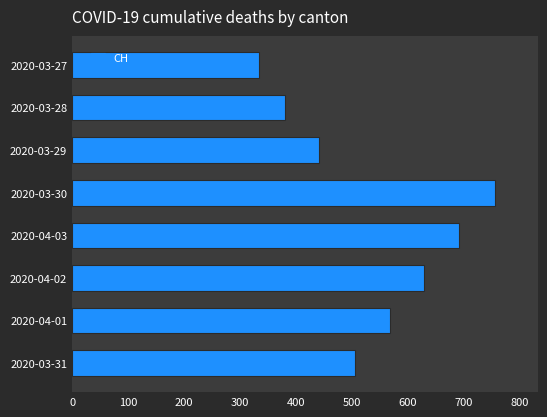

What is the minimum value shown in the chart?

335